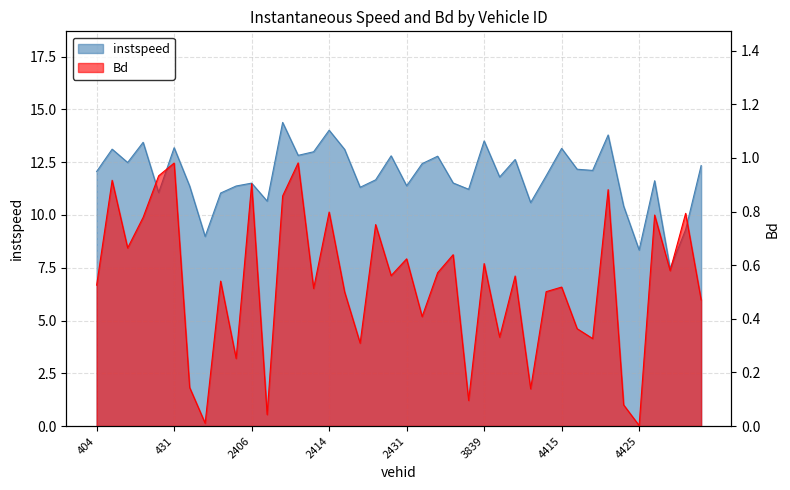

At which label is instspeed closest to 10?

4420